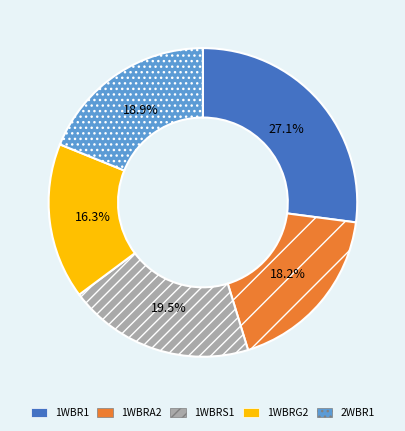

How many slices are in this pie chart?

5